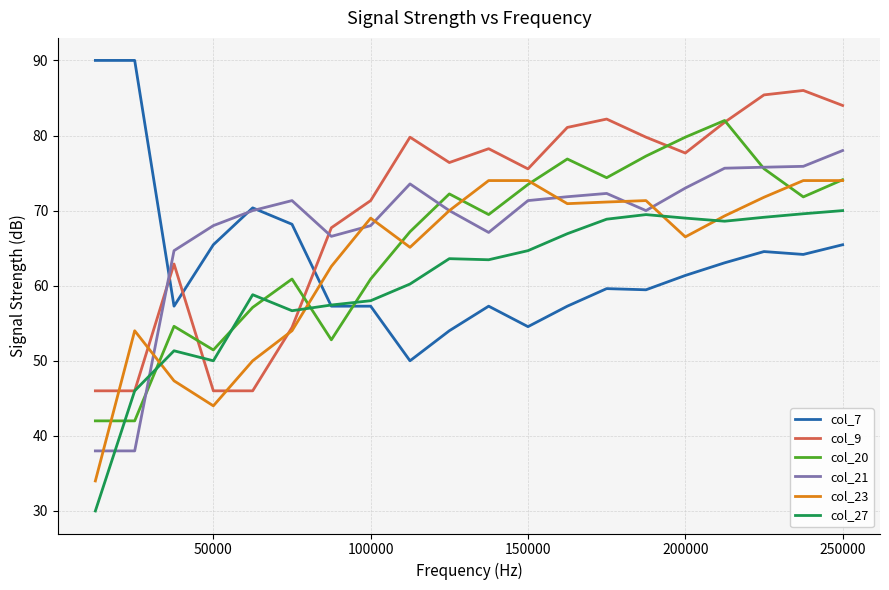

List the series in order of their peak value, highest first.

col_7, col_9, col_20, col_21, col_23, col_27